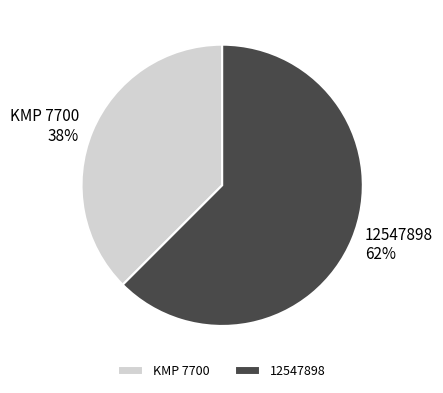

Approximately how many times larger is the value at KMP 7700 38% compared to 12547898 62%?

0.6